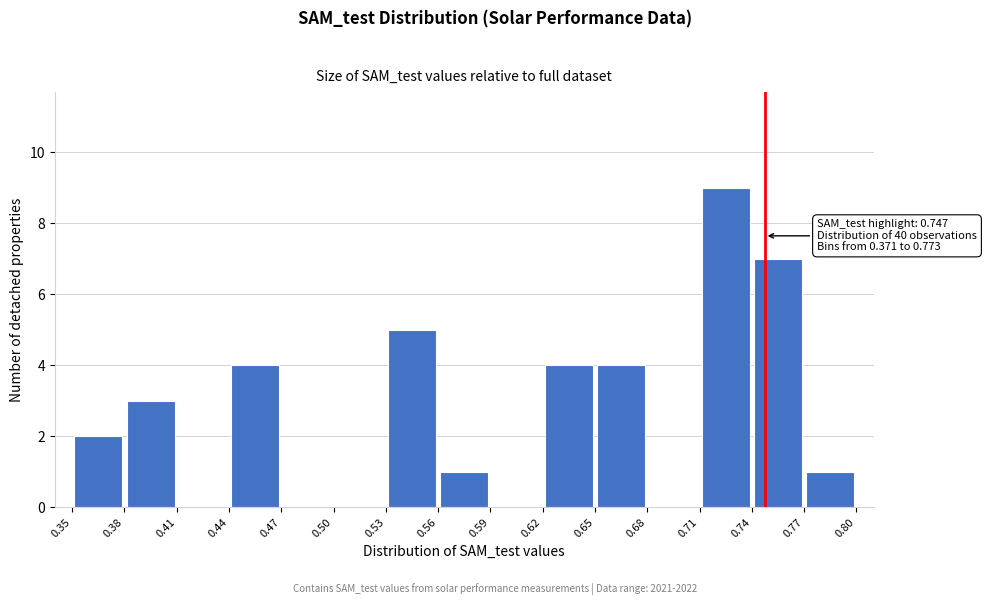

Over which range of the x-axis is the bar tallest?

0.71 to 0.74